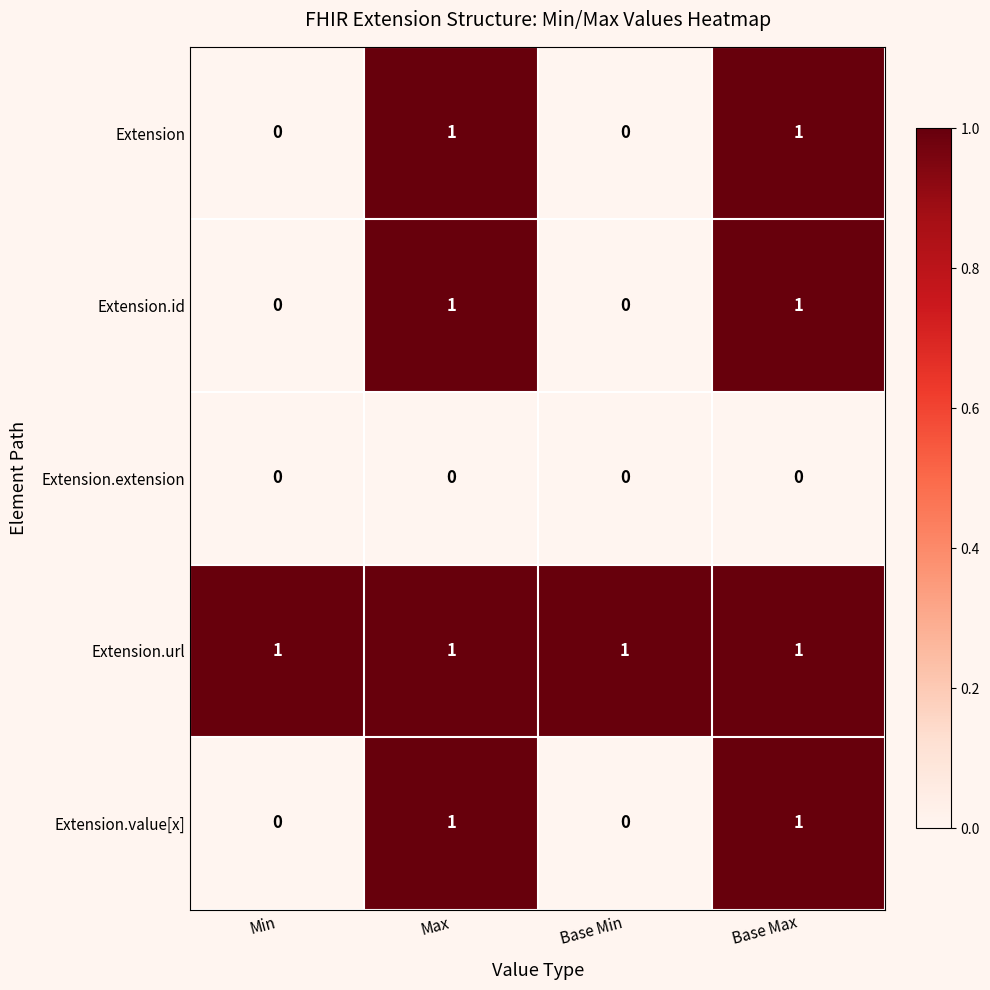

The value of Extension.value[x] at Max is 0. True or false?

False